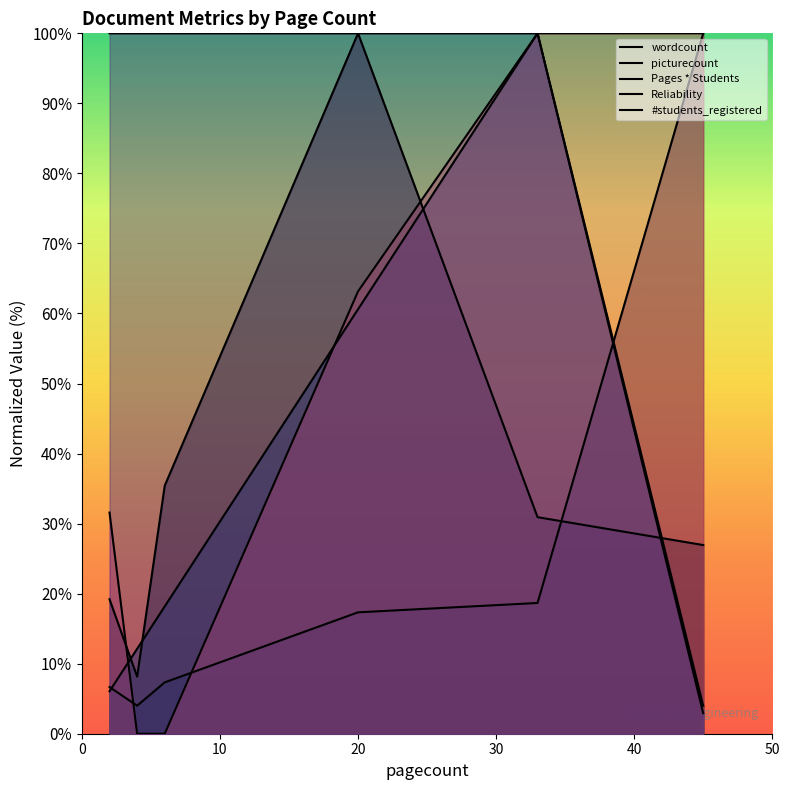

Which series ends up on top after the final intersection of Reliability and wordcount?

Reliability